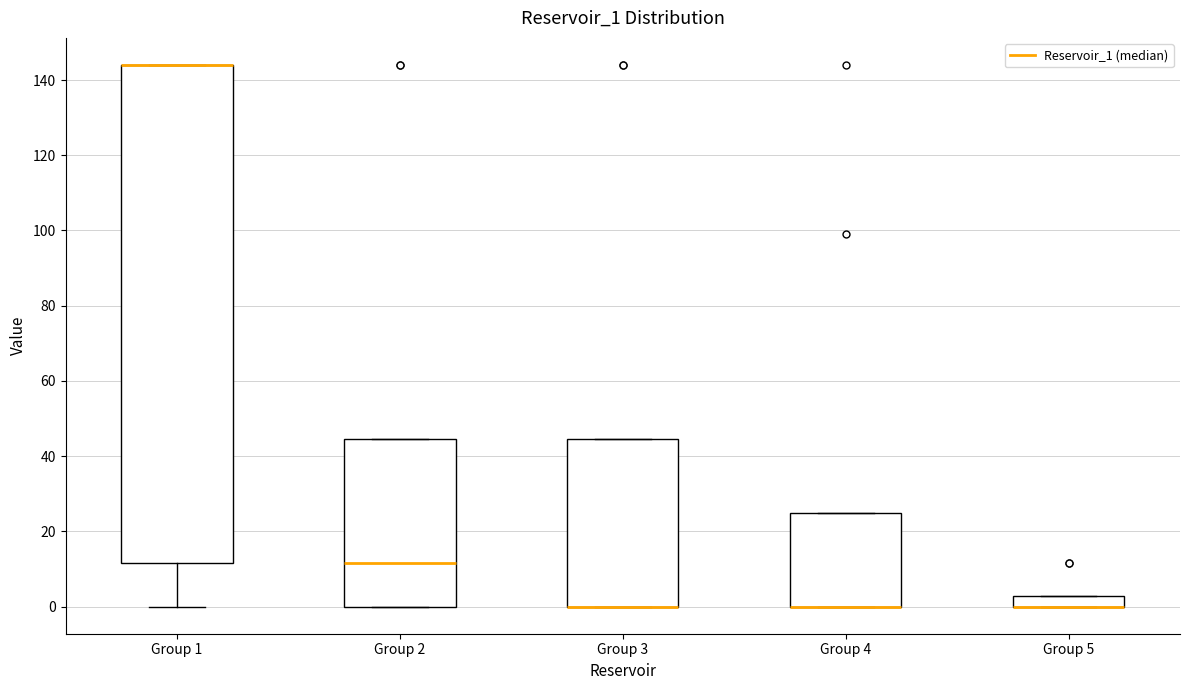

Where is the lower edge of the box for Group 1 on the y-axis? The values are not printed on the chart, so give them approximately, as read against the axis.

12